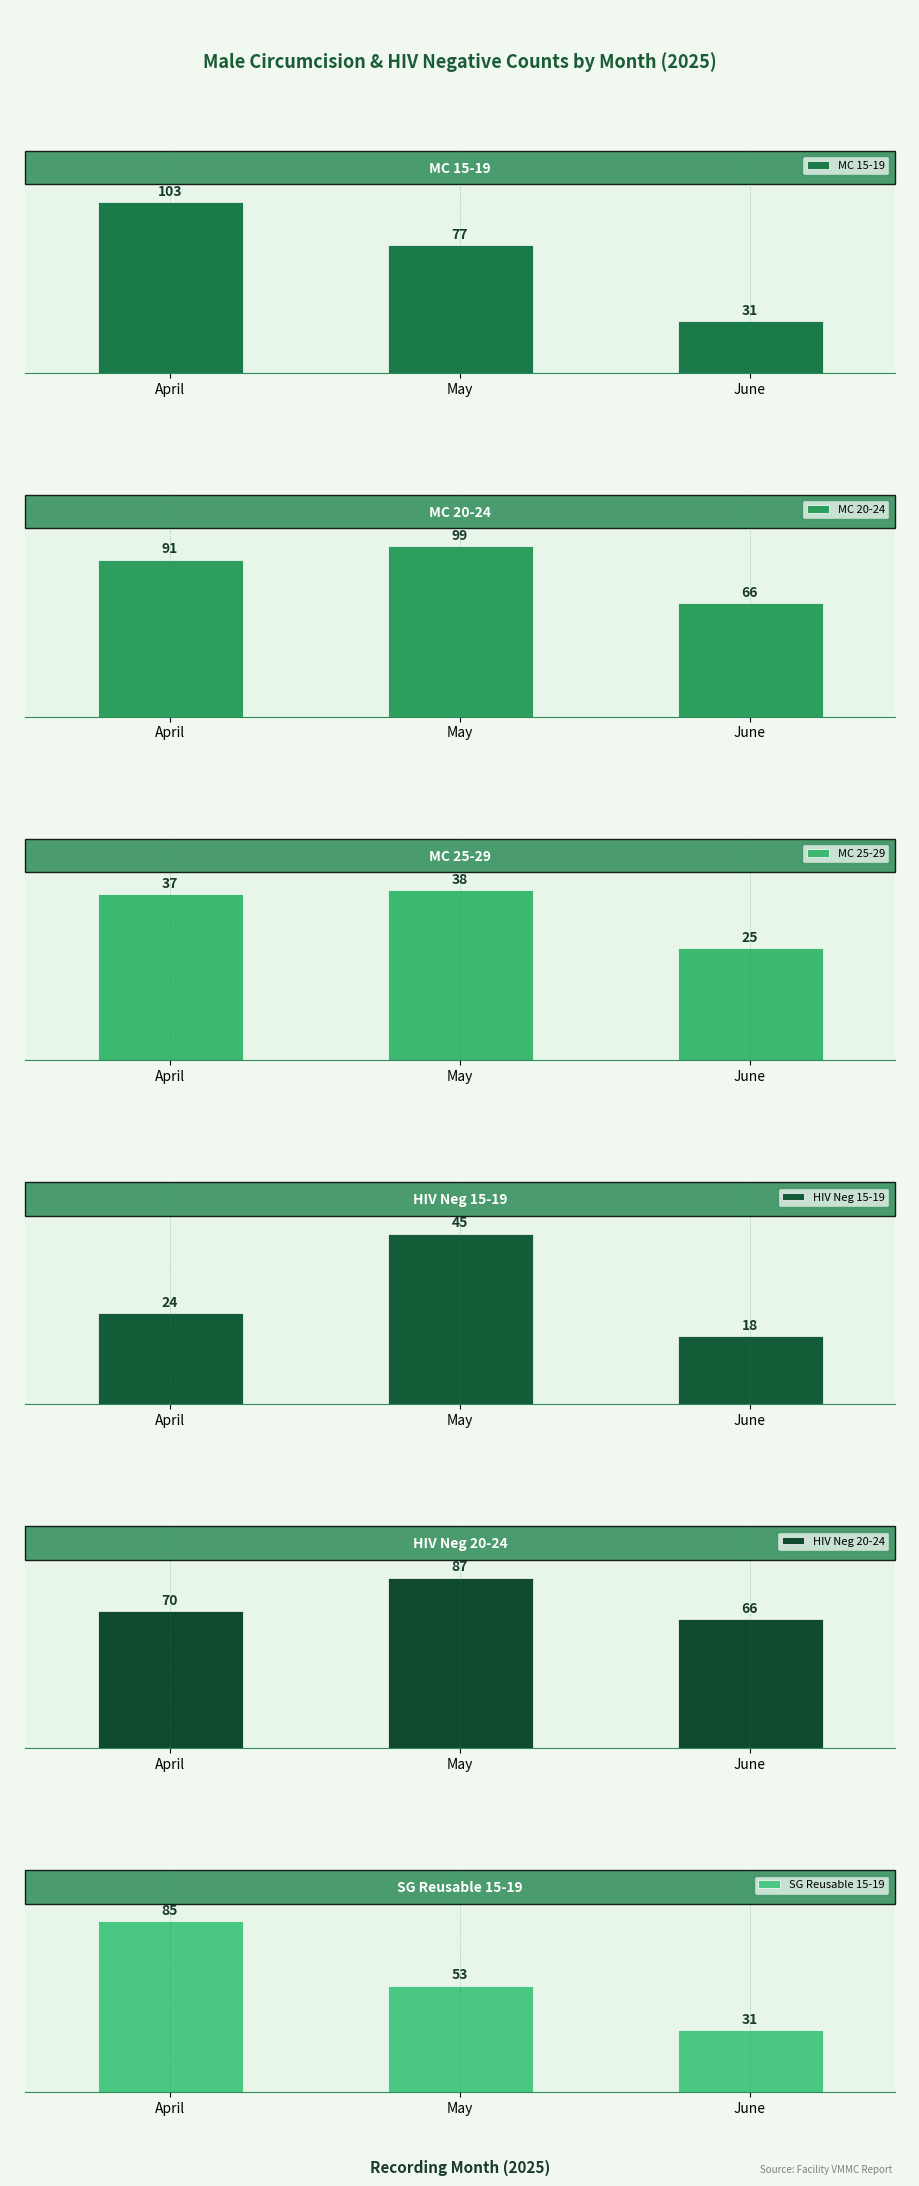

What is the total value across all series at April?

410